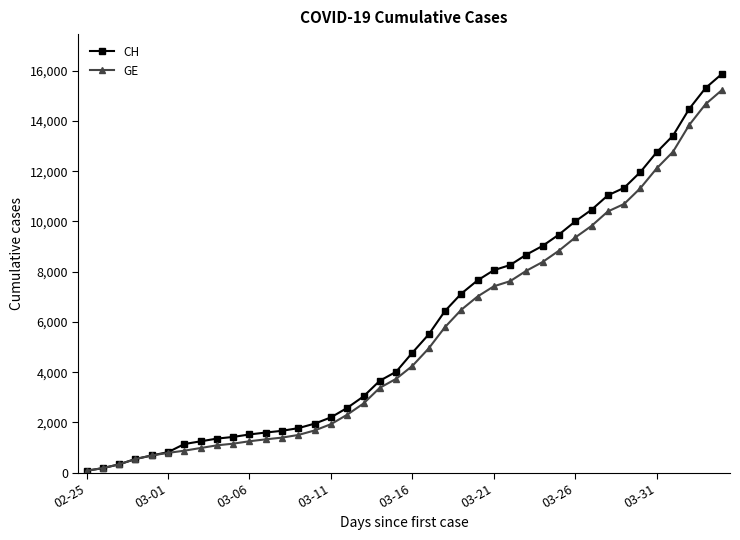

How many values in the CH series are below 4775?

20